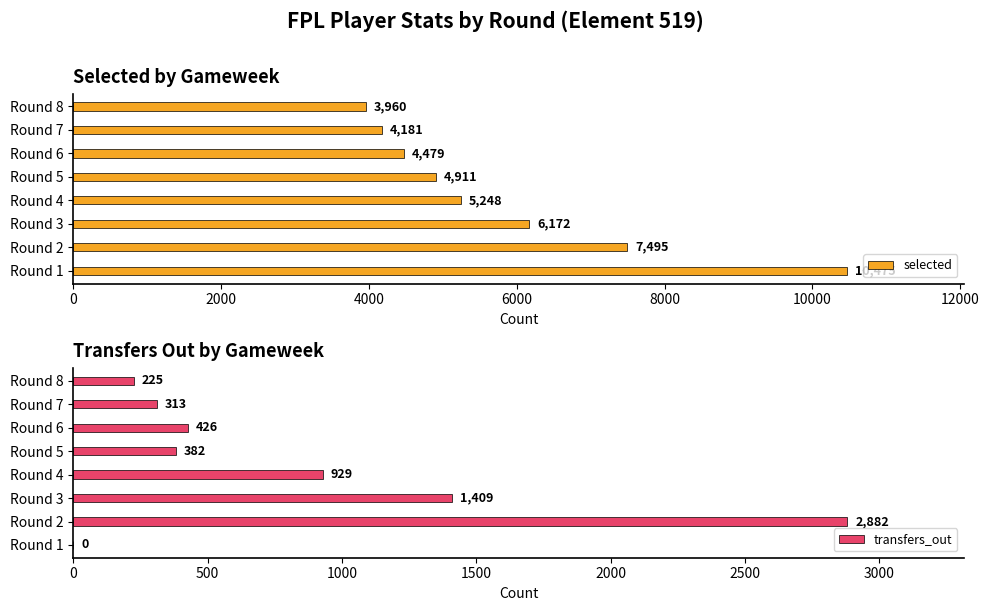

True or false: transfers_out has a value of 1429 at Round 4.

False